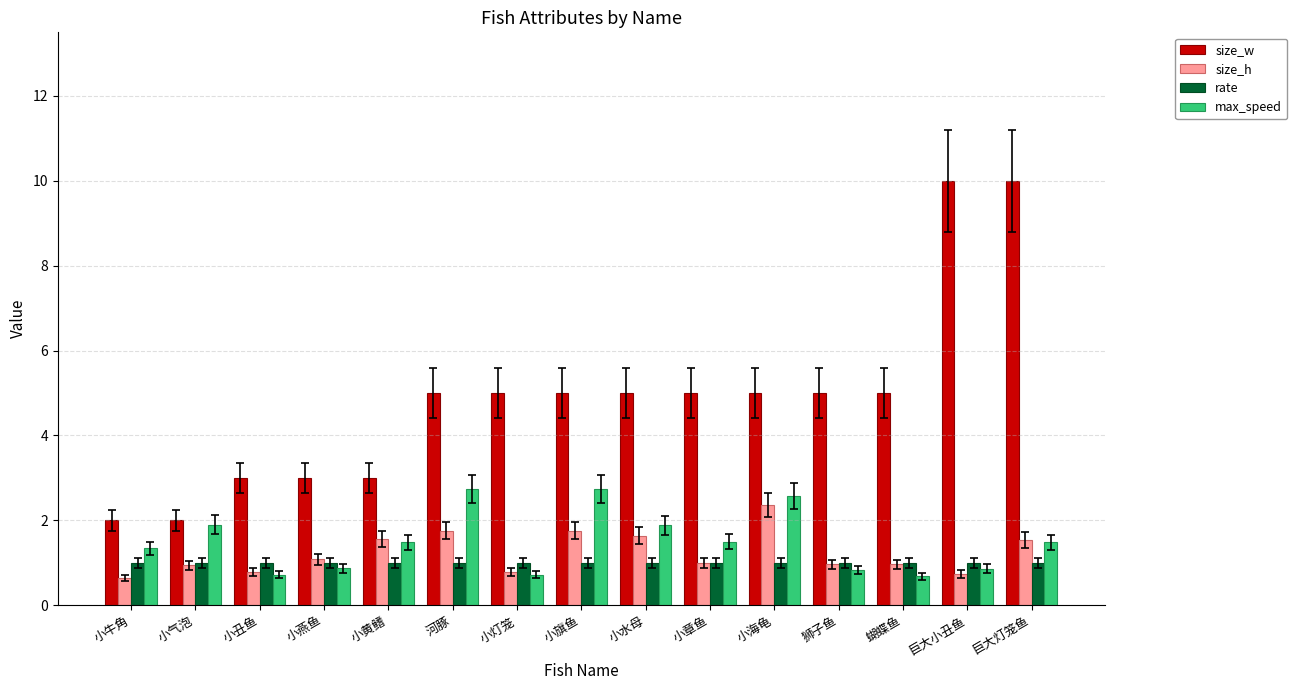

What is the greatest value displayed?

10.0